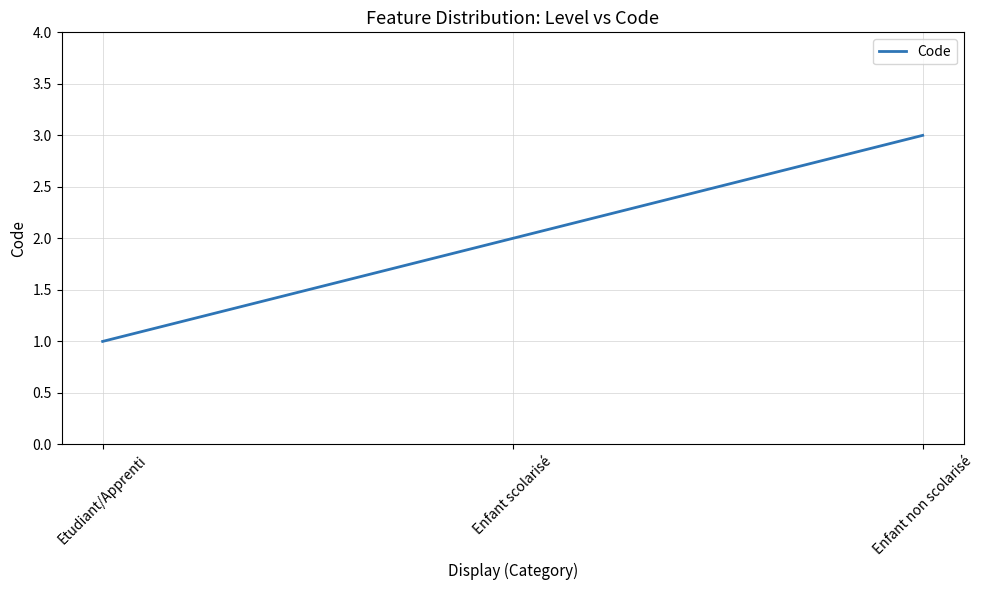

What position from the left is Enfant non scolarisé?

3